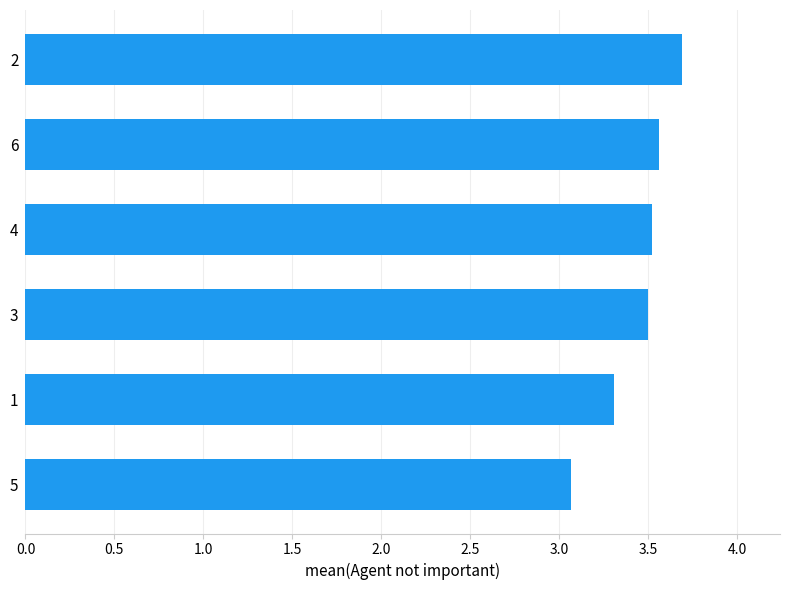

How many bars are there in total?

6